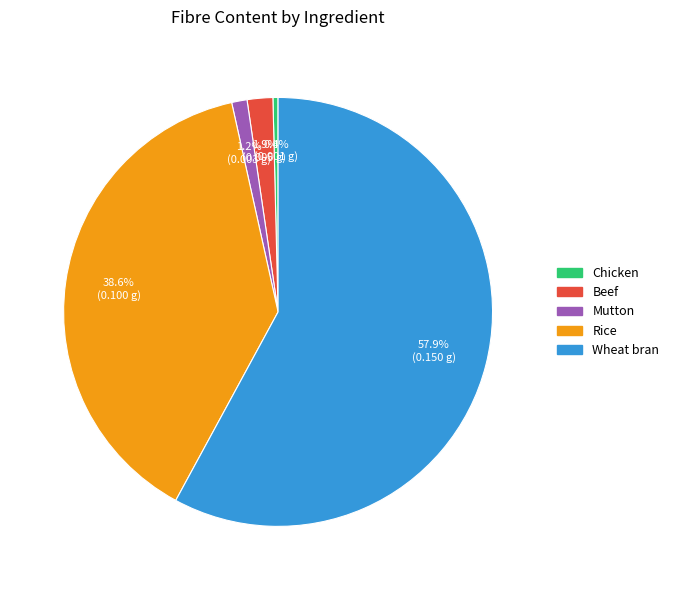

To the nearest percent, what percentage of the pie is Wheat bran?

58%